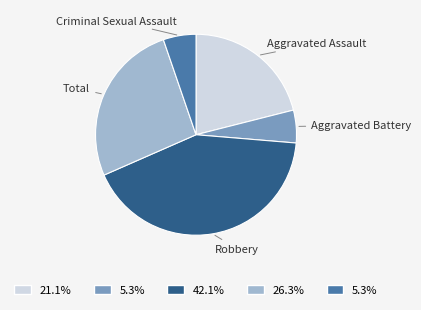

Count the number of slices in the pie.

5